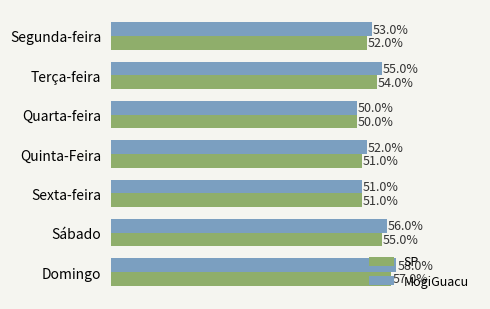

List the series in order of their overall mean, lowest first.

SP, MogiGuacu